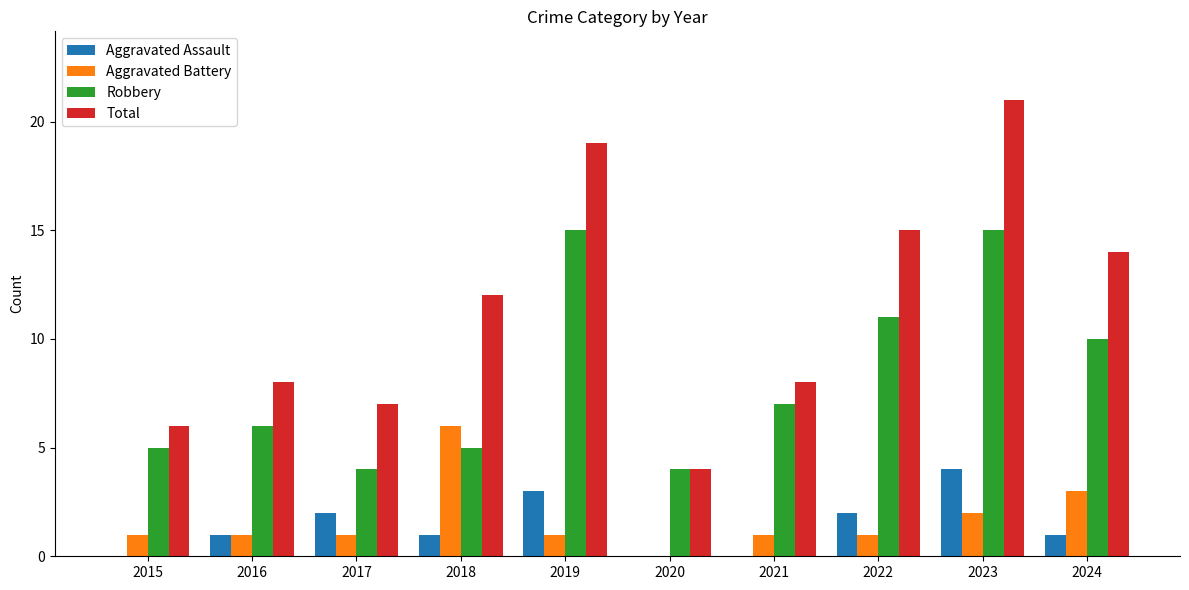

At which category does the chart reach its peak across all series?

2023